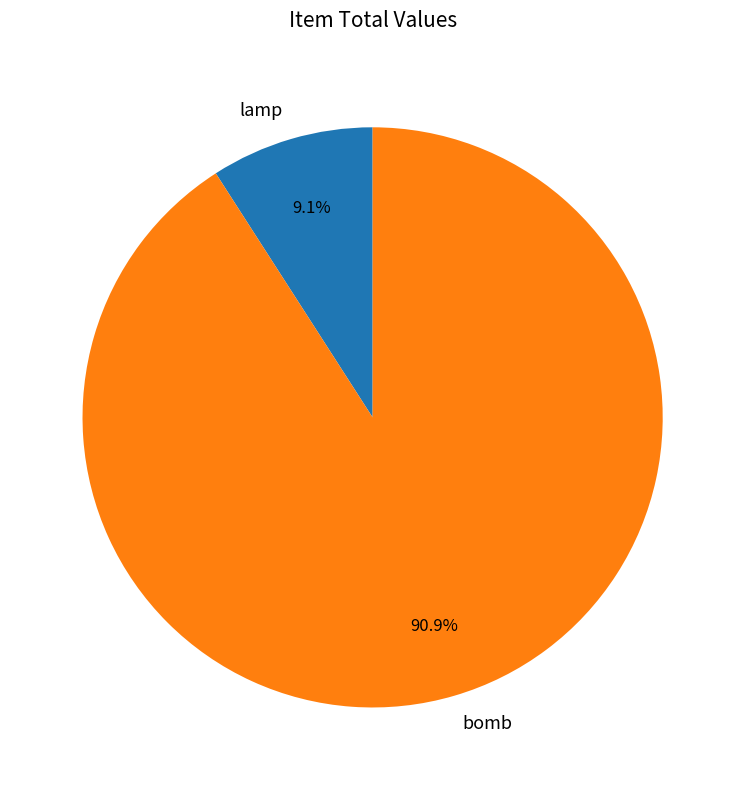

What is the total percentage of bomb and lamp?

100.0%